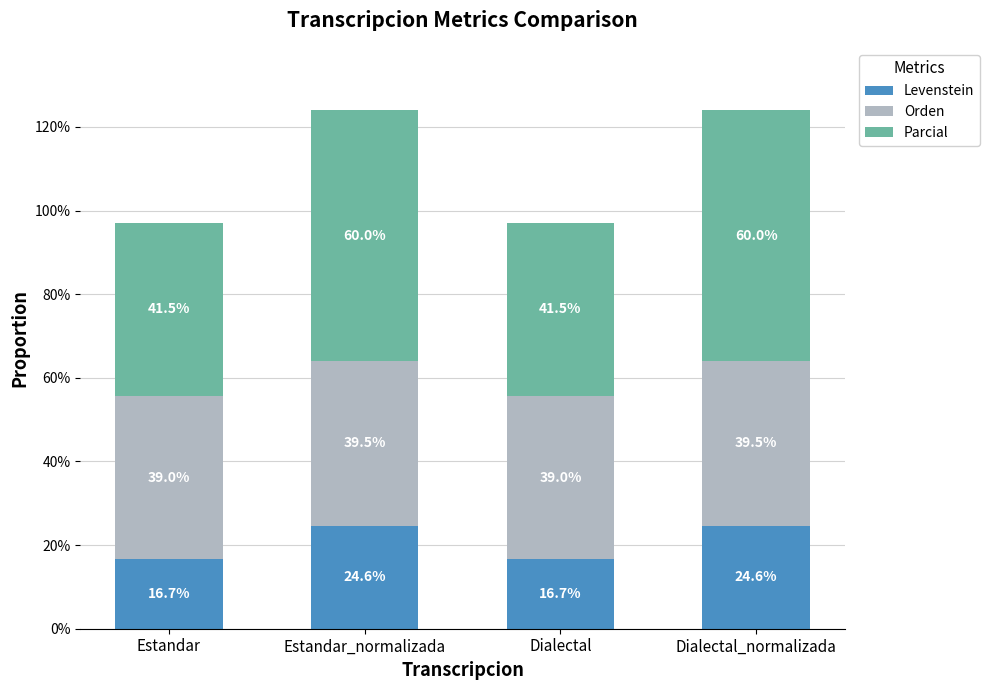

Is it true that Levenstein equals 24.6 at Dialectal_normalizada?

True